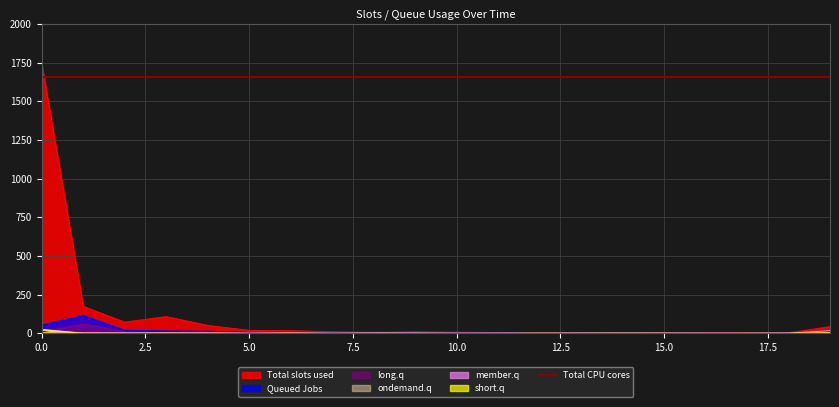

What is the highest value of the long.q series?

59